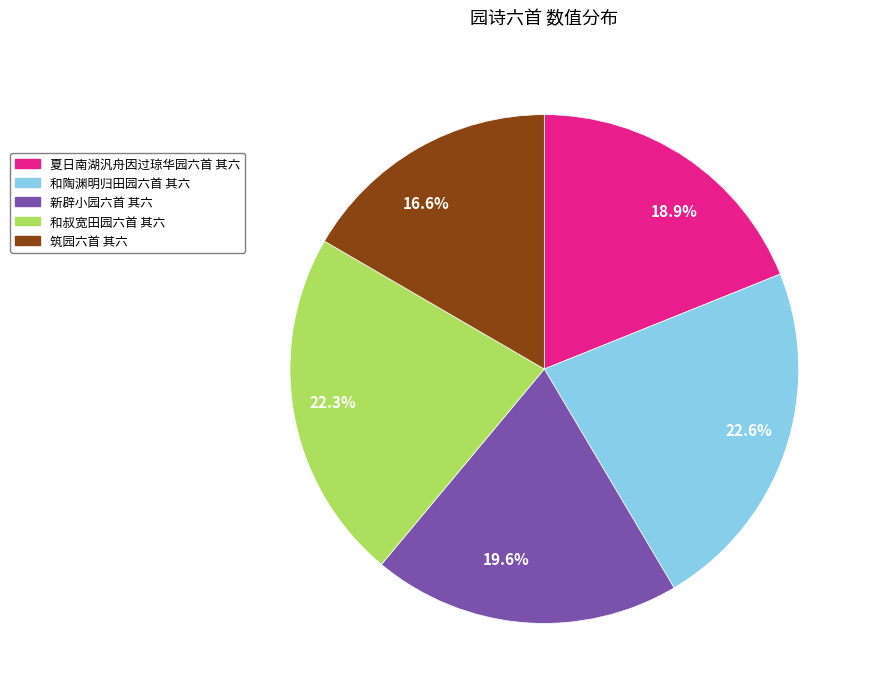

Does any single category account for the majority?

No